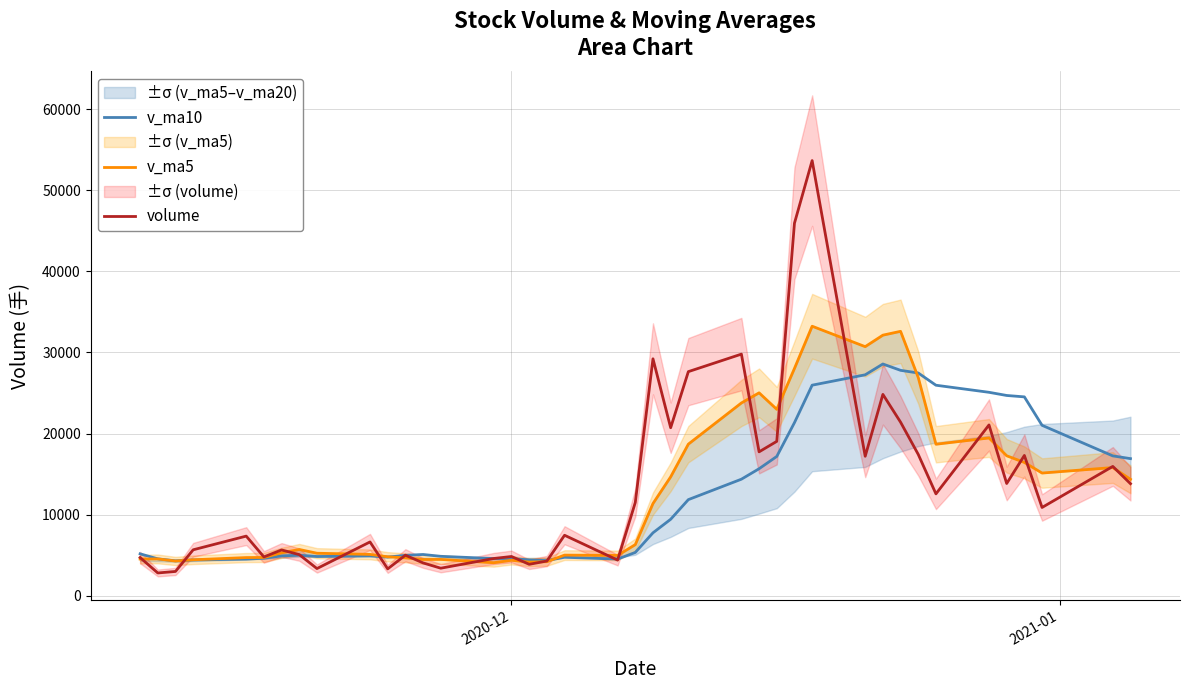

True or false: v_ma5 and v_ma10 cross at least once.

True